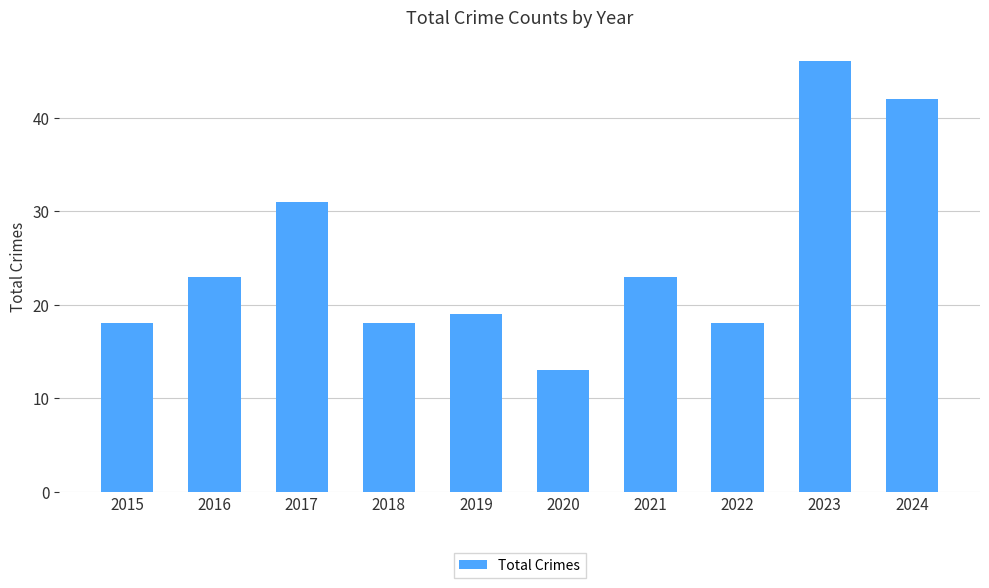

Approximately how many times larger is the value at 2020 compared to 2021?

0.6